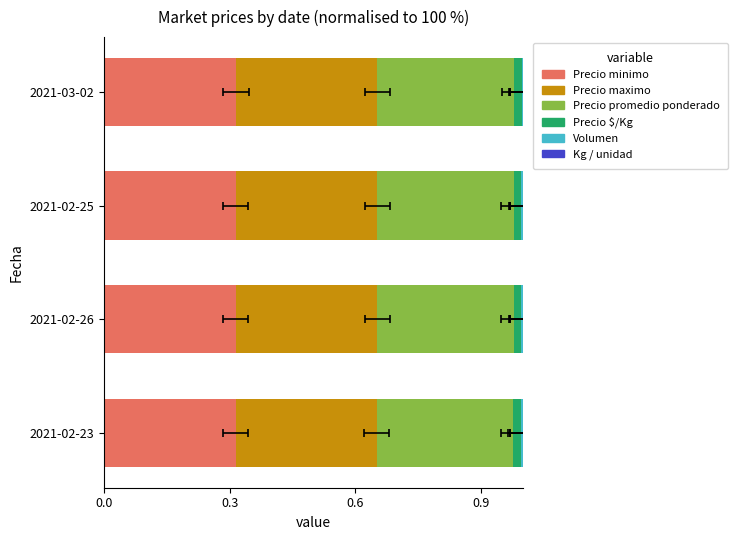

What is the difference between the highest and lowest values at 0.6?

0.3